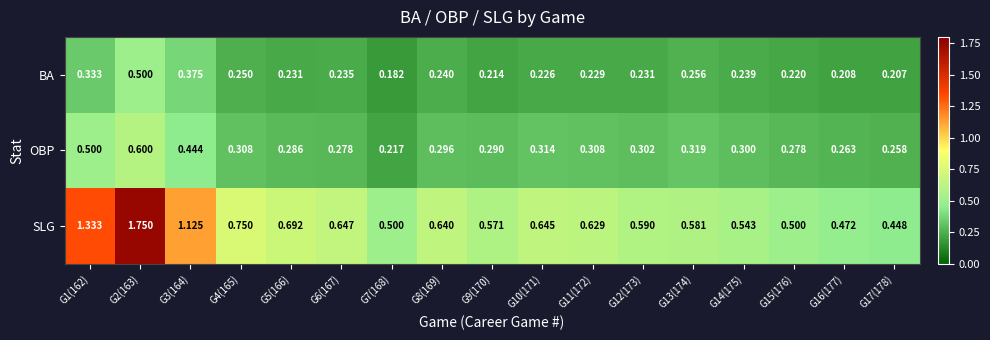

Is the value of OBP at G13(174) greater than the value of SLG at G10(171)?

No